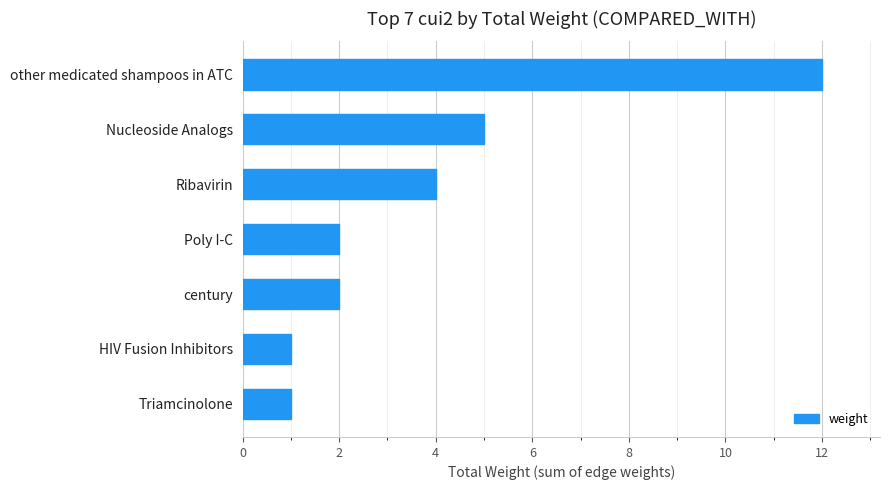

What is the difference between the maximum and minimum values?

11